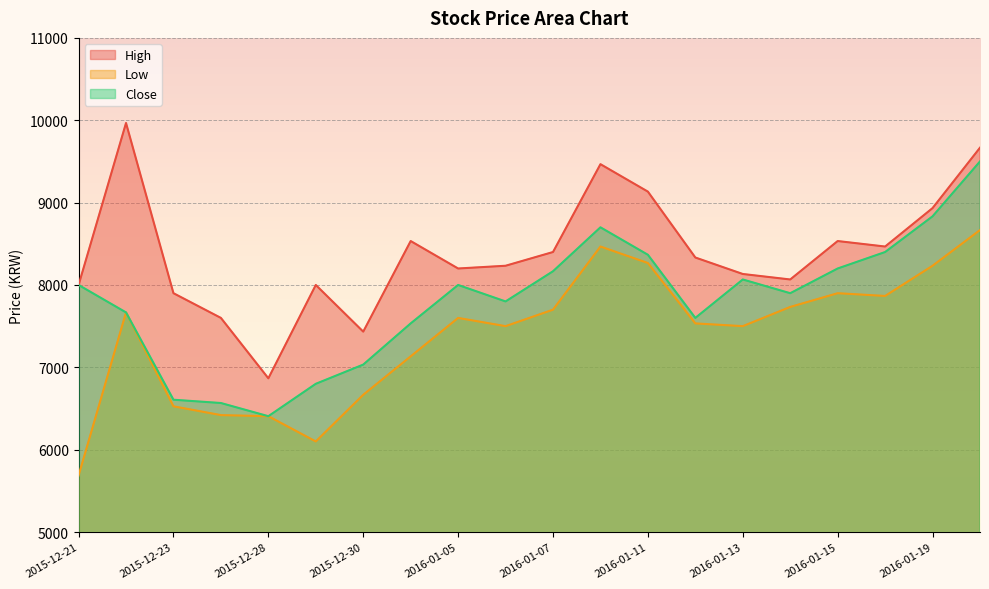

List the labels in order of Close value, largest first.

2016-01-20, 2016-01-19, 2016-01-08, 2016-01-18, 2016-01-11, 2016-01-15, 2016-01-07, 2016-01-13, 2015-12-21, 2016-01-05, 2016-01-14, 2016-01-06, 2015-12-22, 2016-01-12, 2016-01-04, 2015-12-30, 2015-12-29, 2015-12-23, 2015-12-24, 2015-12-28